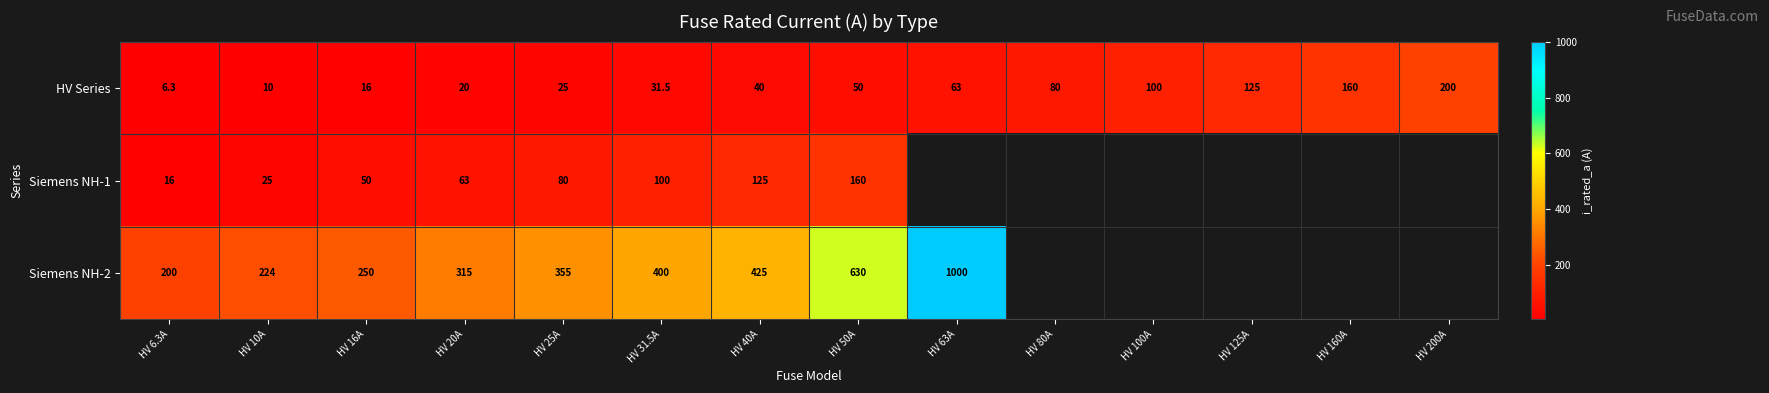

What is the total value across all series at HV 25A?

460.0